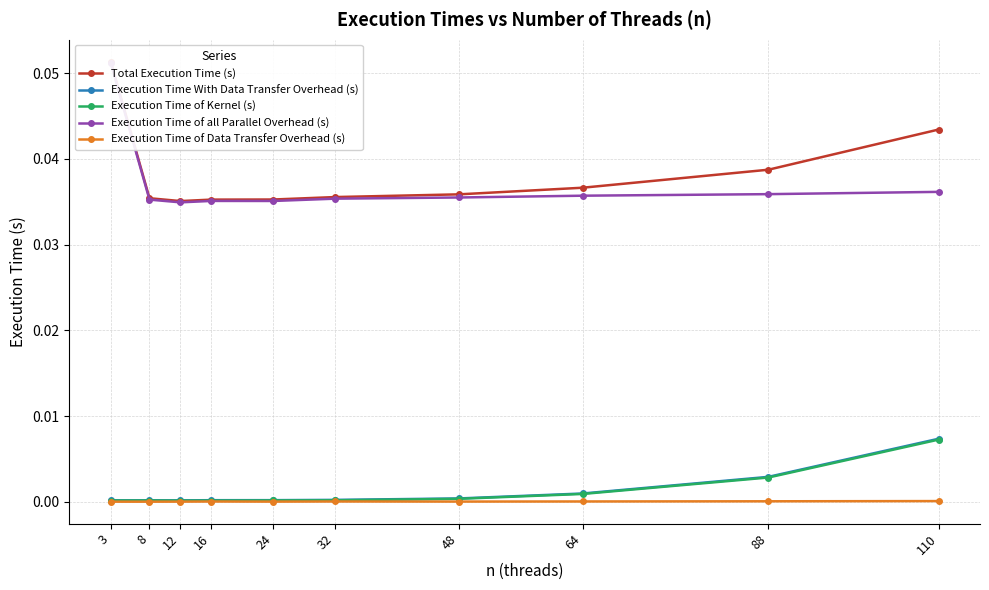

The value of Execution Time of Data Transfer Overhead (s) at 16 is 0.0. True or false?

True